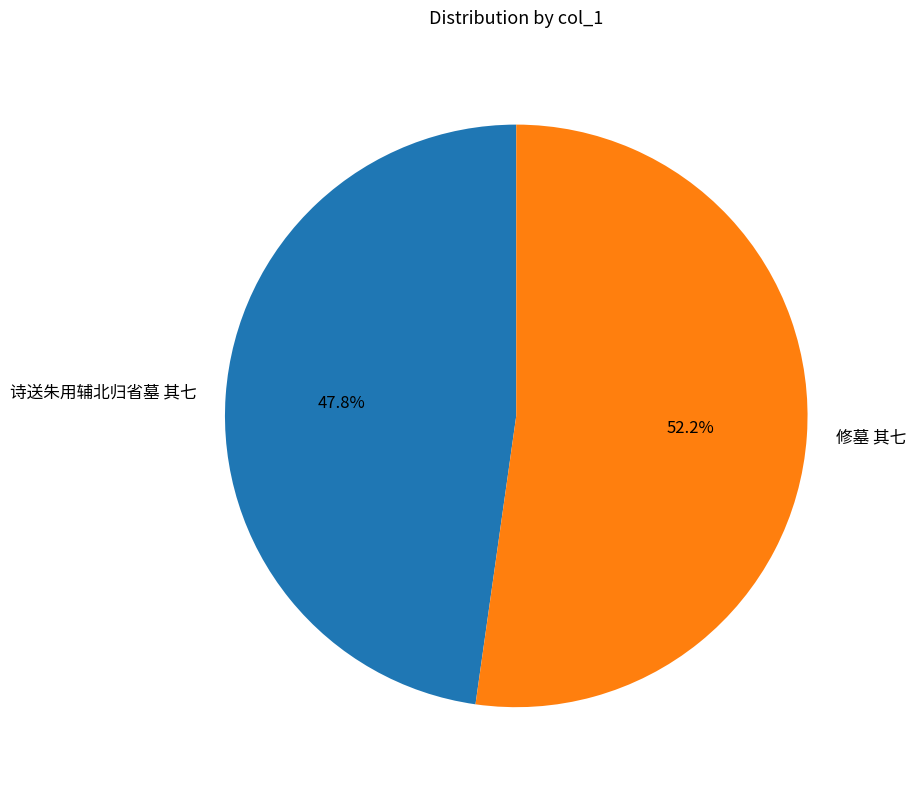

Which has a higher value, 修墓 其七 or 诗送朱用辅北归省墓 其七?

修墓 其七